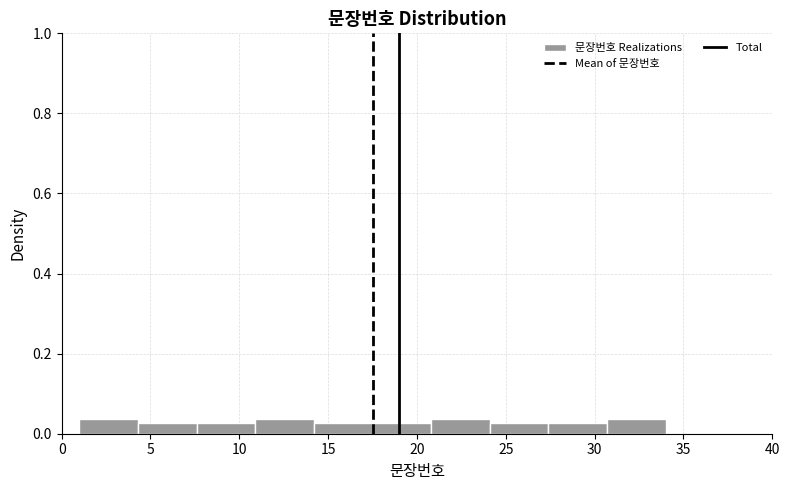

Reading left to right, transcribe this chart: for each bar, give the range it covers on the x-axis and its height. Neither the bar edges nor the heights are printed on the chart, so give them approximately, as read against the axes.

1.0 to 4.3: 0.04
4.3 to 7.6: 0.02
7.6 to 10.9: 0.02
10.9 to 14.2: 0.04
14.2 to 17.5: 0.02
17.5 to 20.8: 0.02
20.8 to 24.1: 0.04
24.1 to 27.4: 0.02
27.4 to 30.7: 0.02
30.7 to 34.0: 0.04